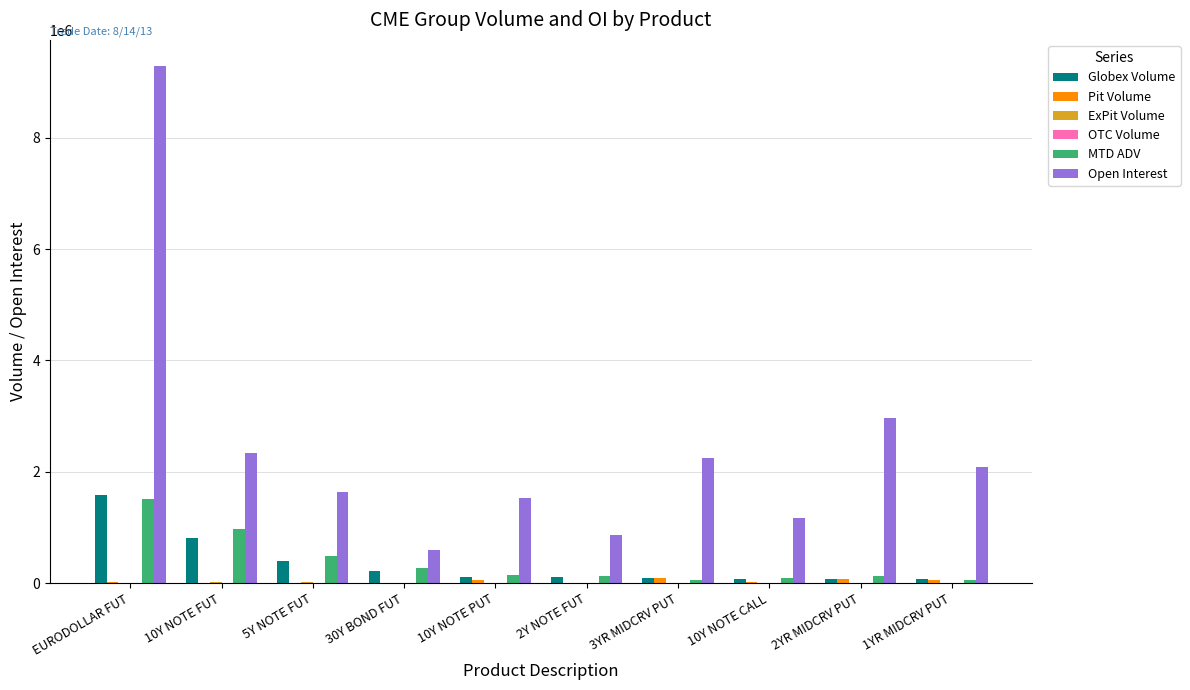

What is the sum of all Open Interest values?

24707669.0